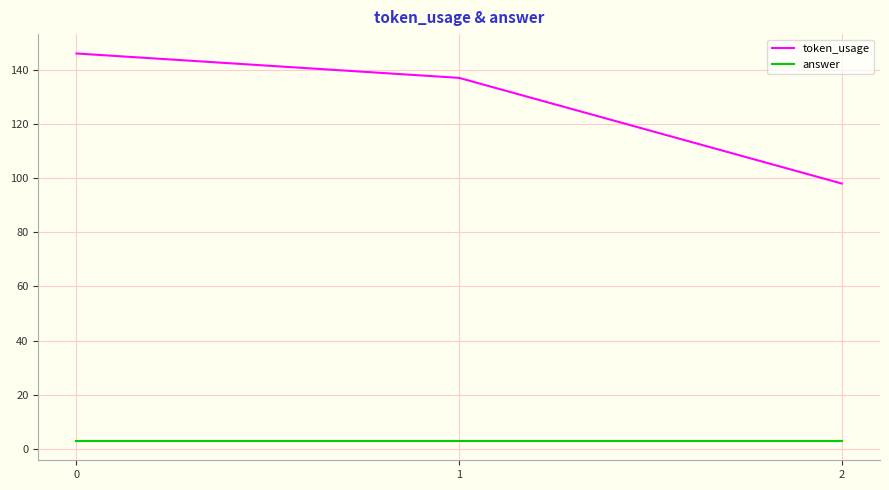

Does the chart have visible grid lines?

Yes